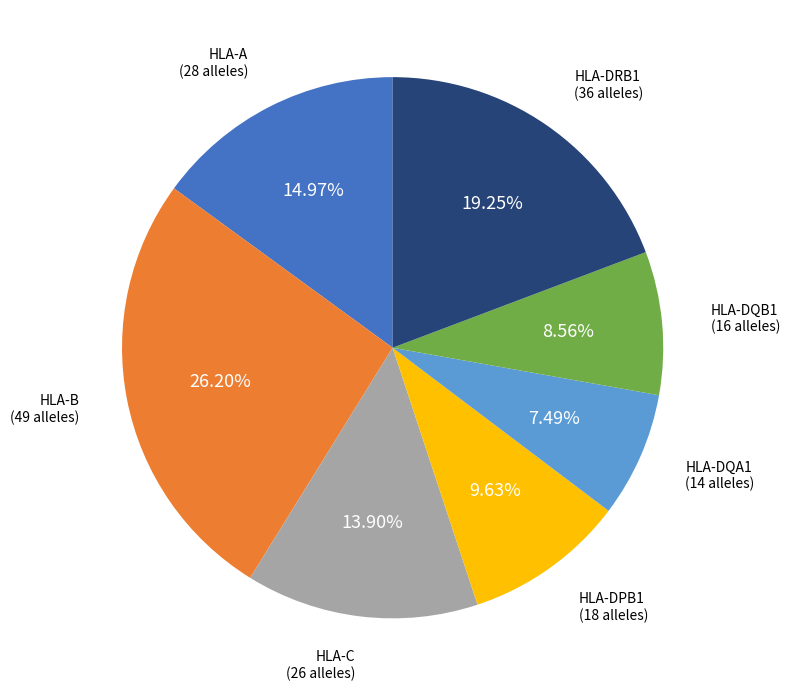

To the nearest percent, what is the difference between the HLA-DQA1 and HLA-DQB1 slice percentages?

1%